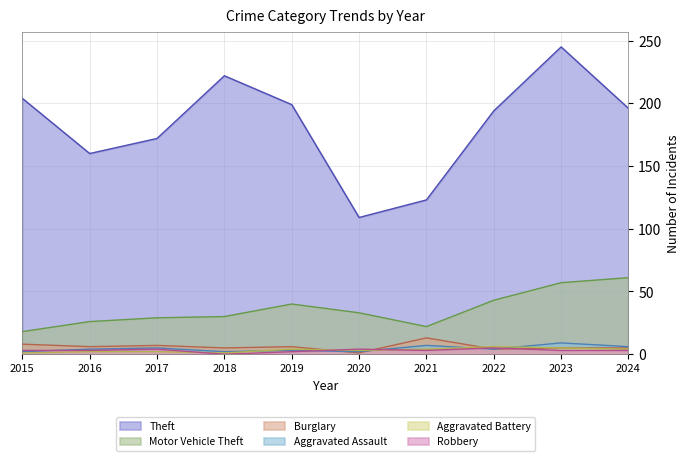

In Motor Vehicle Theft, how many points are lower than both neighbors (excluding endpoints)?

1